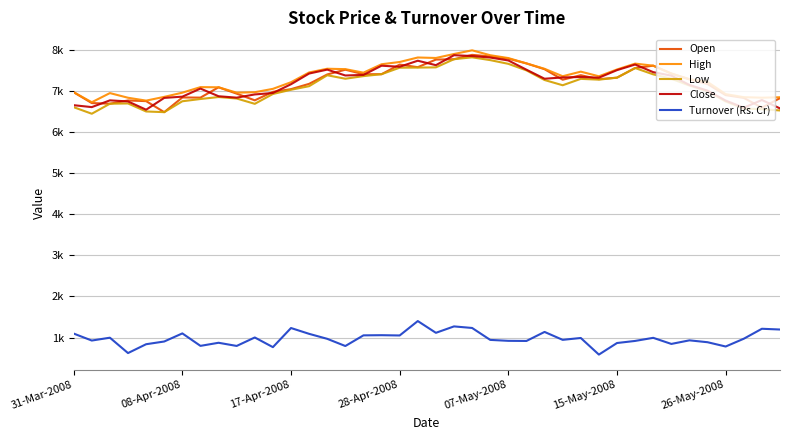

Does the chart have visible grid lines?

Yes